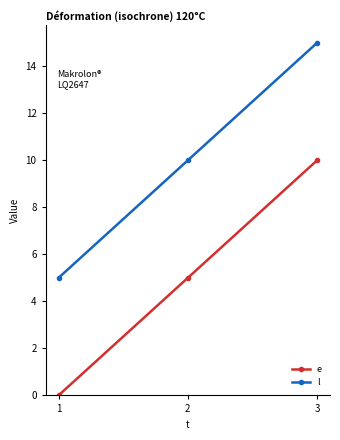

What is the lowest value of the l series?

5